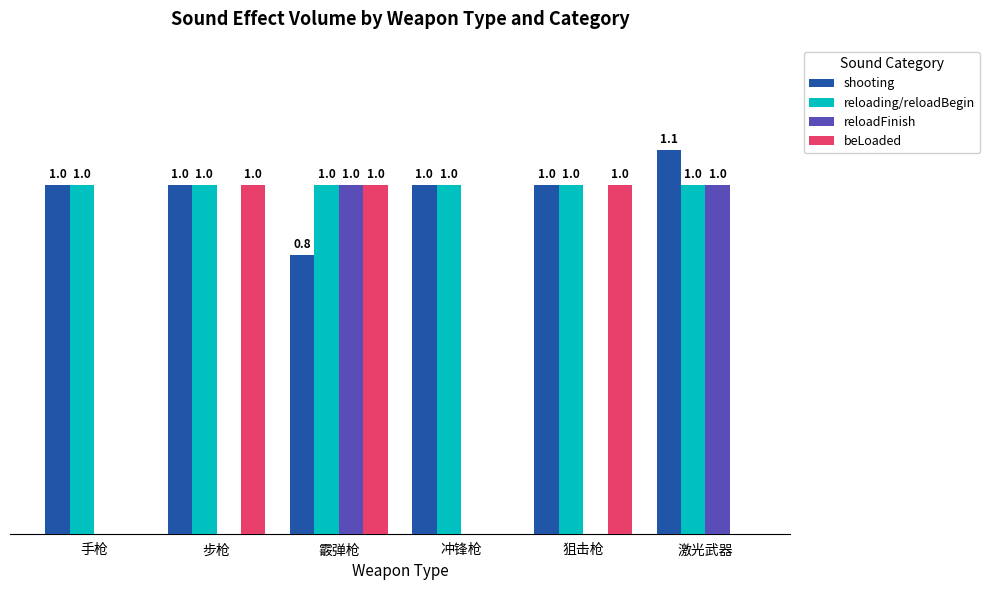

Where is shooting nearest to the value 0?

霰弹枪